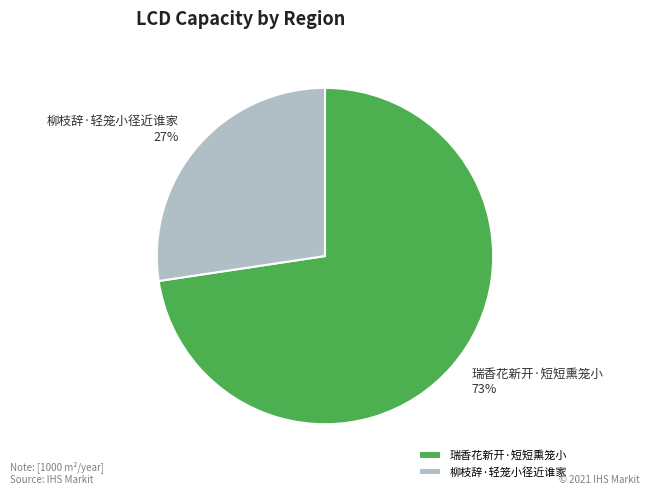

To the nearest percent, what is the combined percentage of 柳枝辞·轻笼小径近谁家 and 瑞香花新开·短短熏笼小?

100%